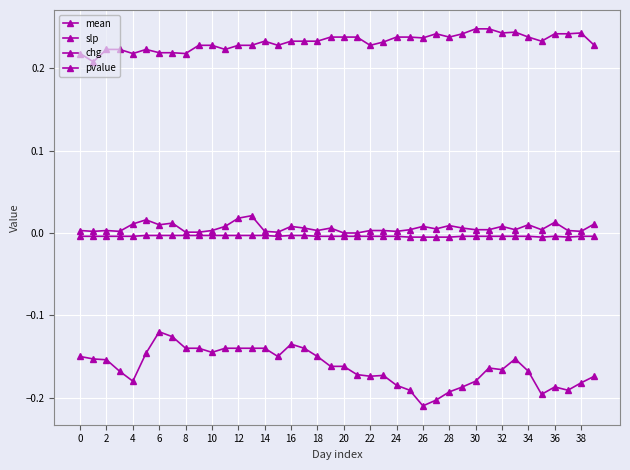

Is this an area chart (filled region under the line)?

No